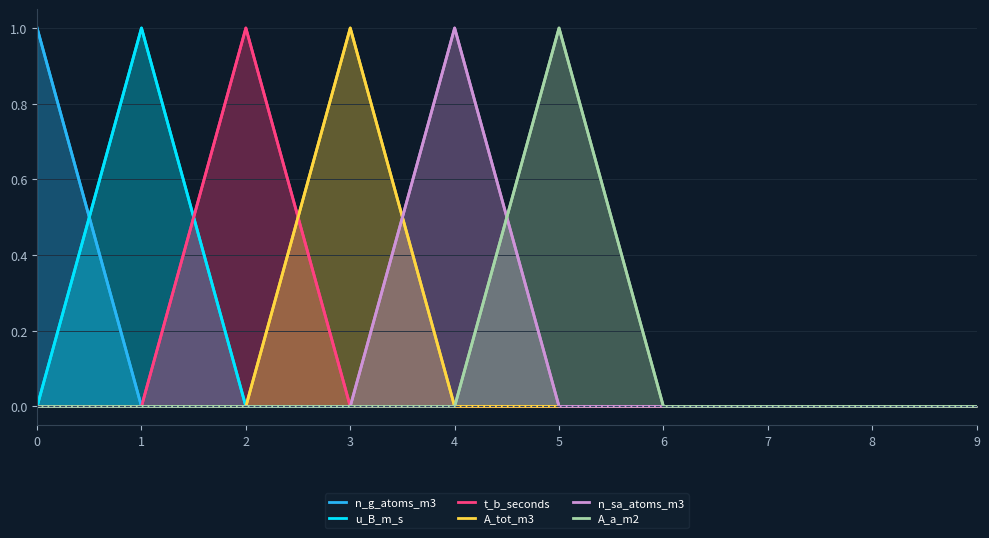

Which series has the largest range (max minus min)?

n_g_atoms_m3